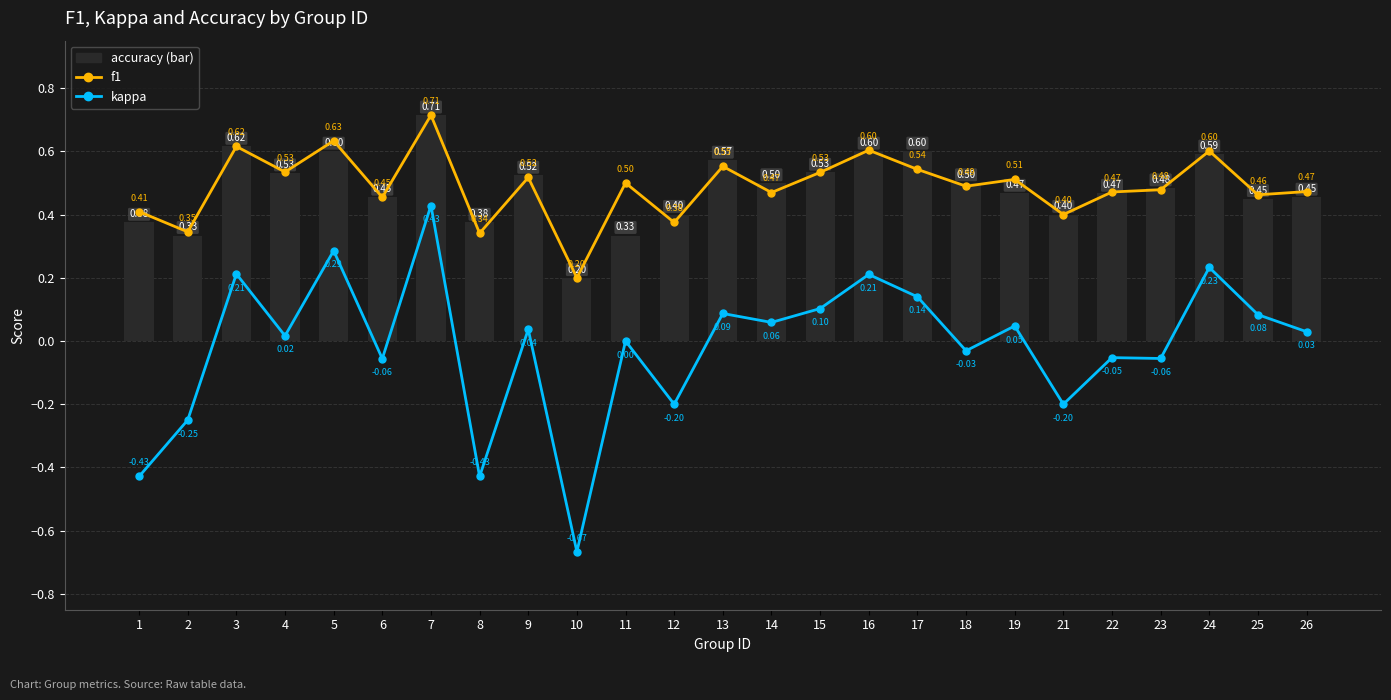

Which series has the widest spread of values?

kappa